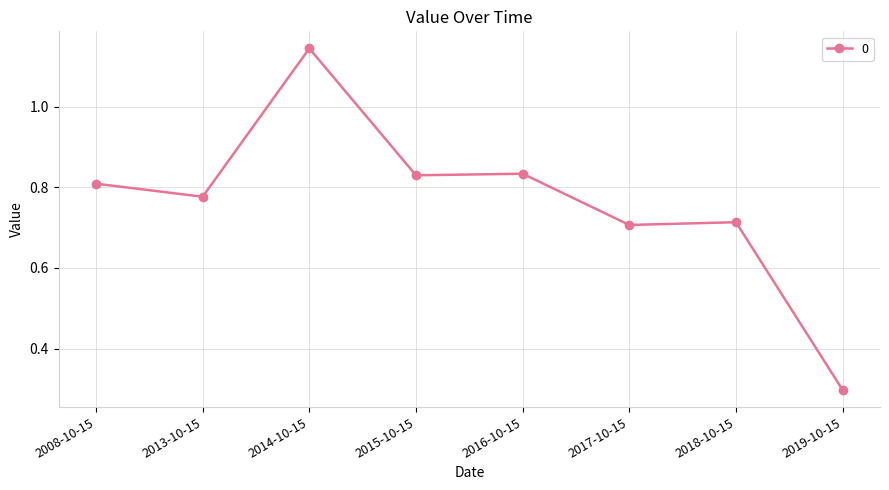

What is the sum of the values at 2017-10-15 and 2018-10-15?

1.4